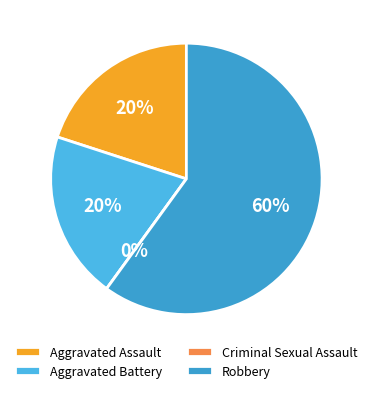

To the nearest percent, what is the difference between the Aggravated Assault and Criminal Sexual Assault slice percentages?

20%